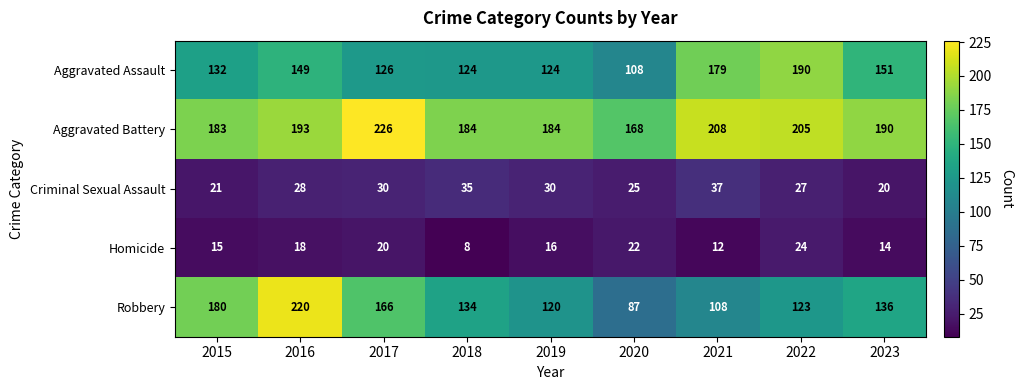

Which series has the largest range (max minus min)?

Robbery